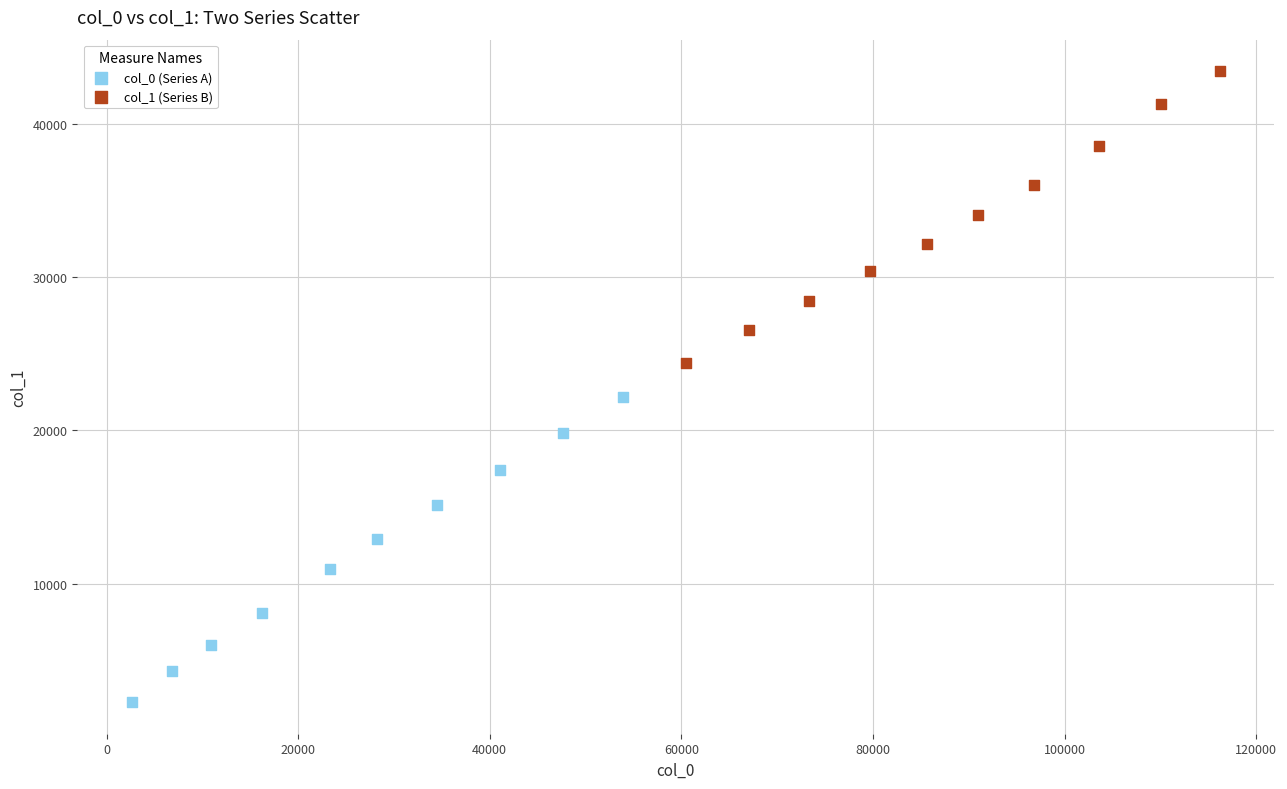

Which series contains the lowest Y value?

col_0 (Series A)